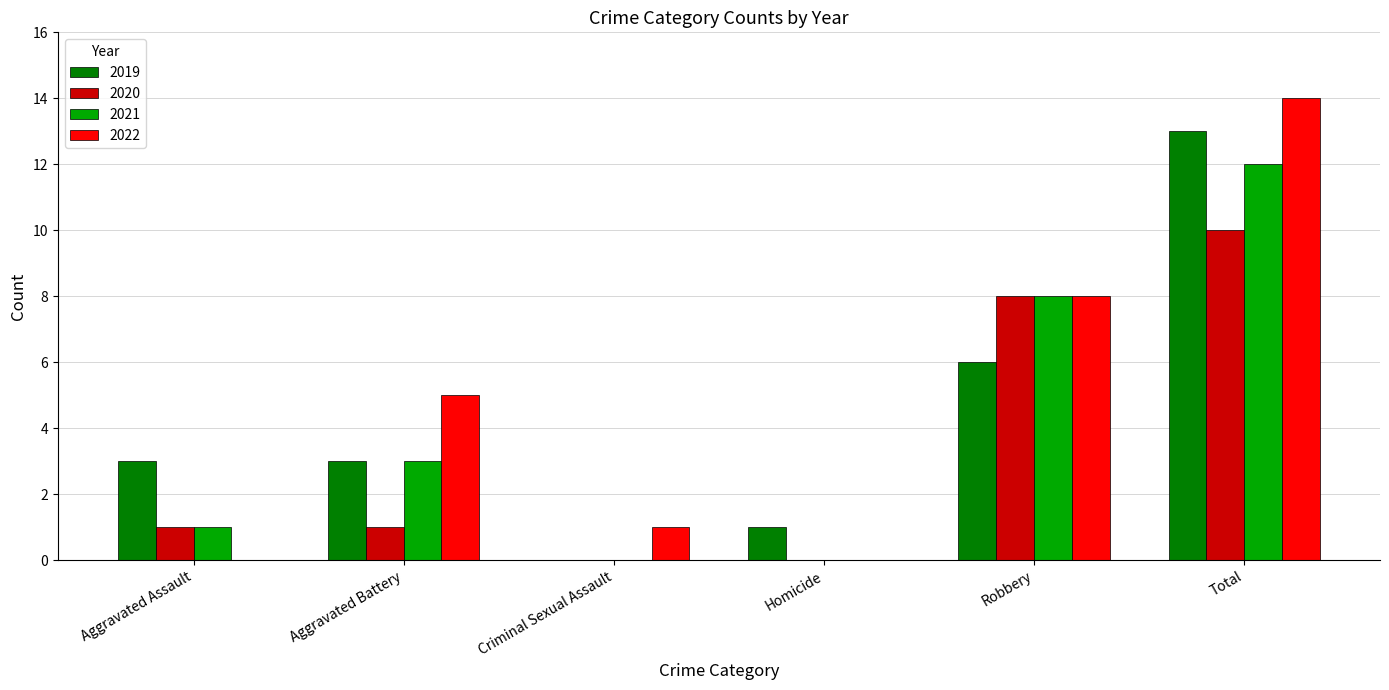

What are all the series names shown in the legend?

2019, 2020, 2021, 2022